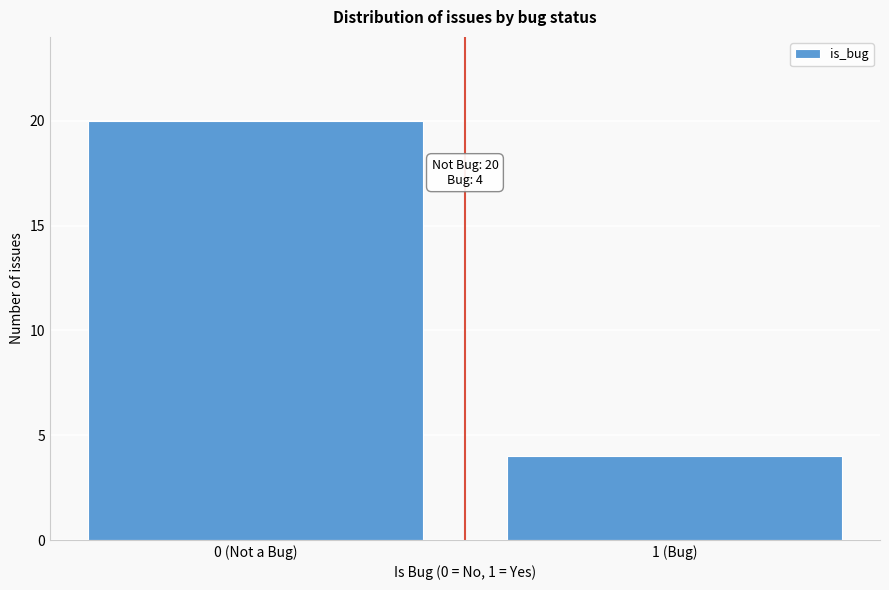

Reading left to right, extract all data points from this chart.

0 (Not a Bug)=20	1 (Bug)=4